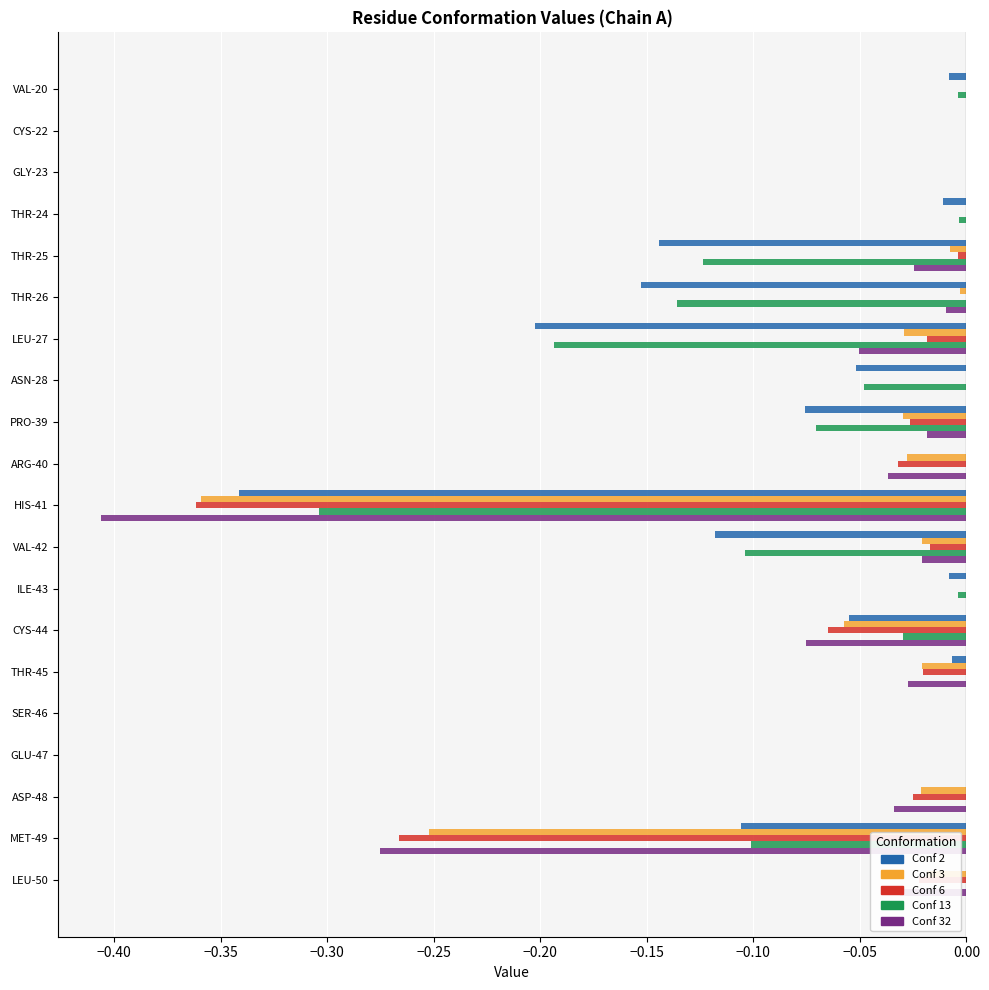

Count the number of data series in this chart.

5